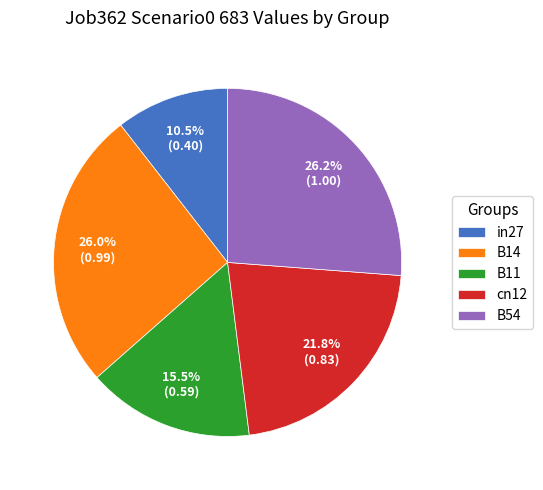

Is it true that B11 is 21% of the pie?

False